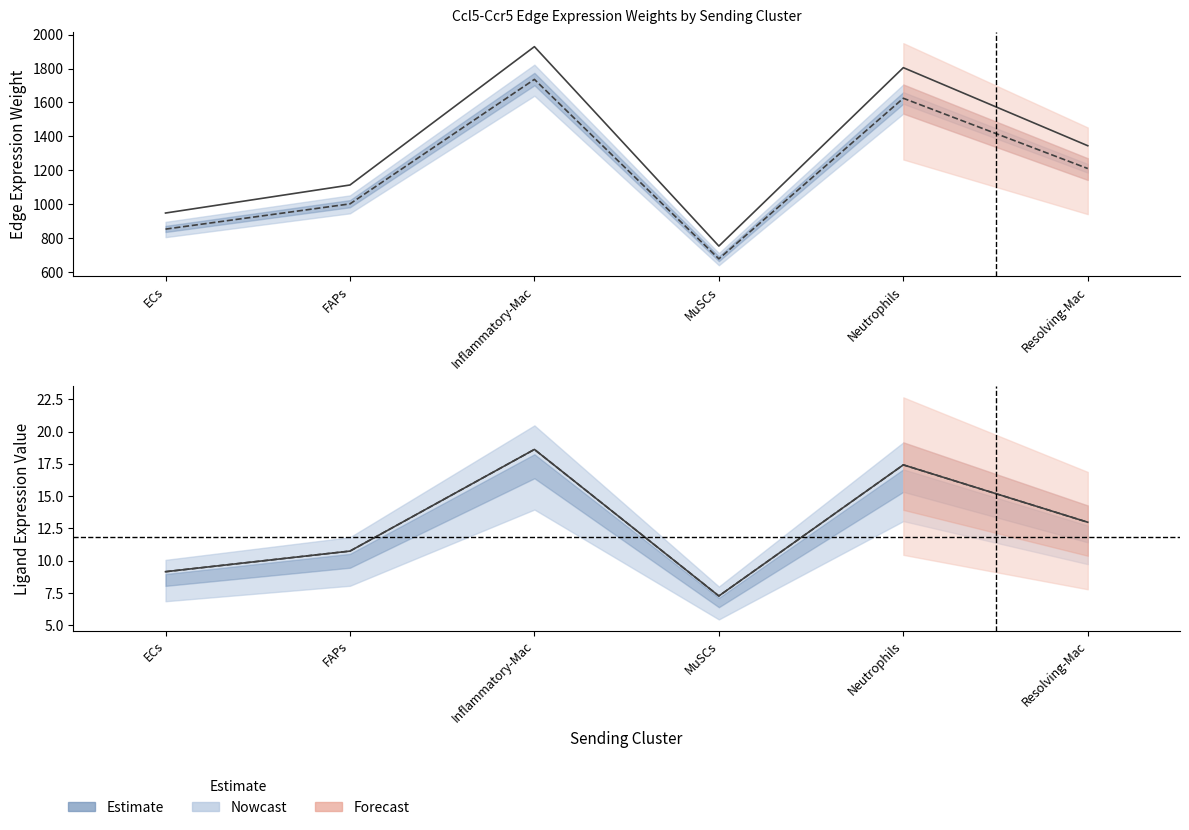

What is the approximate value of Ligand average expression value at Resolving-Mac?

13.0